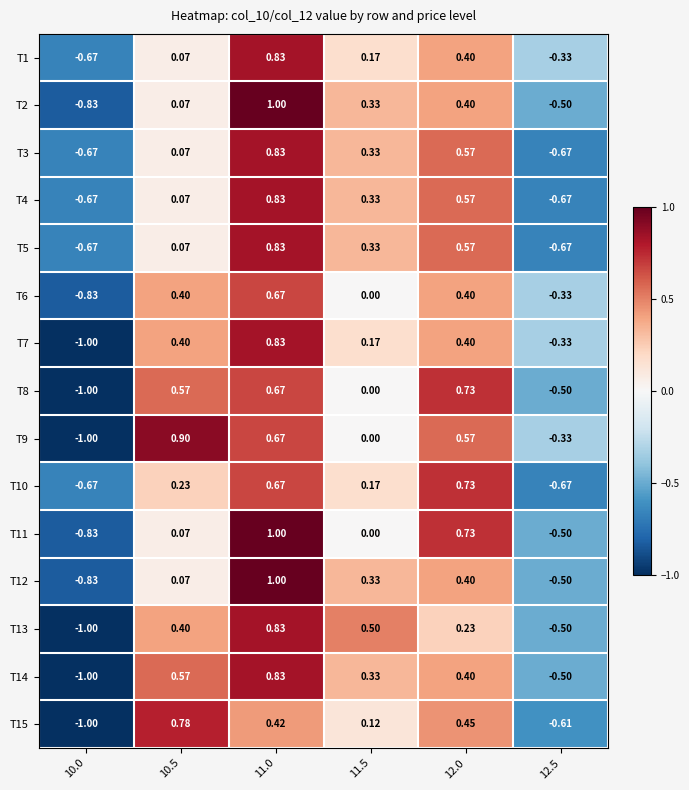

Which has a higher value, 11.0 or 12.5?

11.0